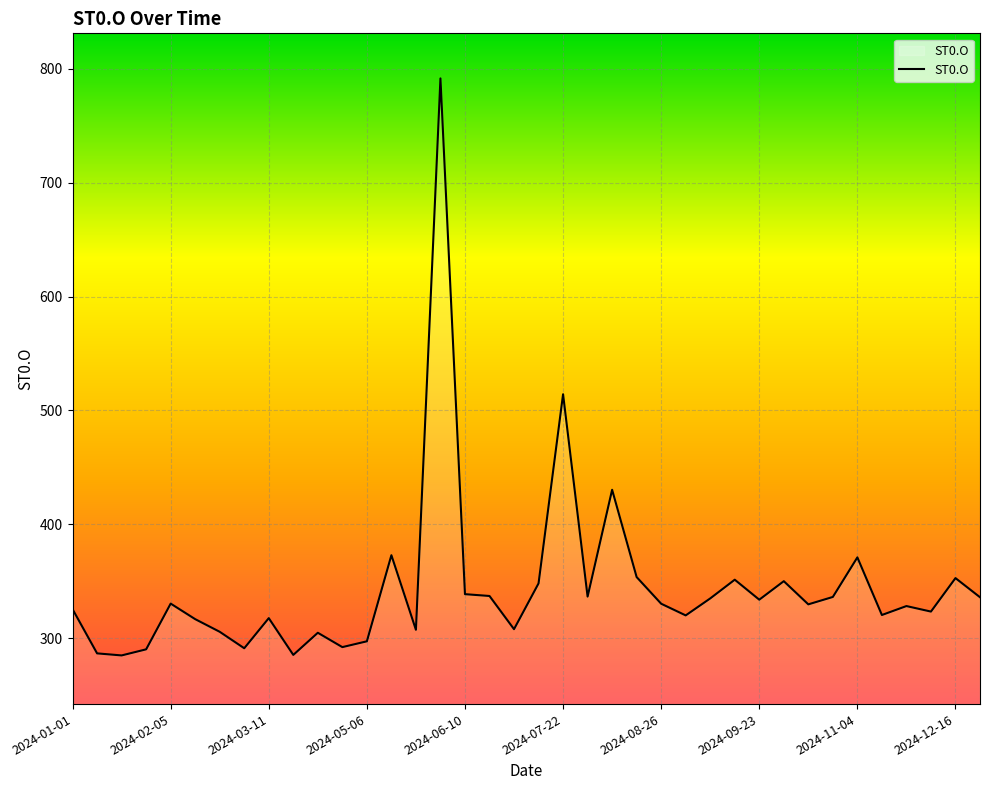

What is the minimum value shown in the chart?

284.9